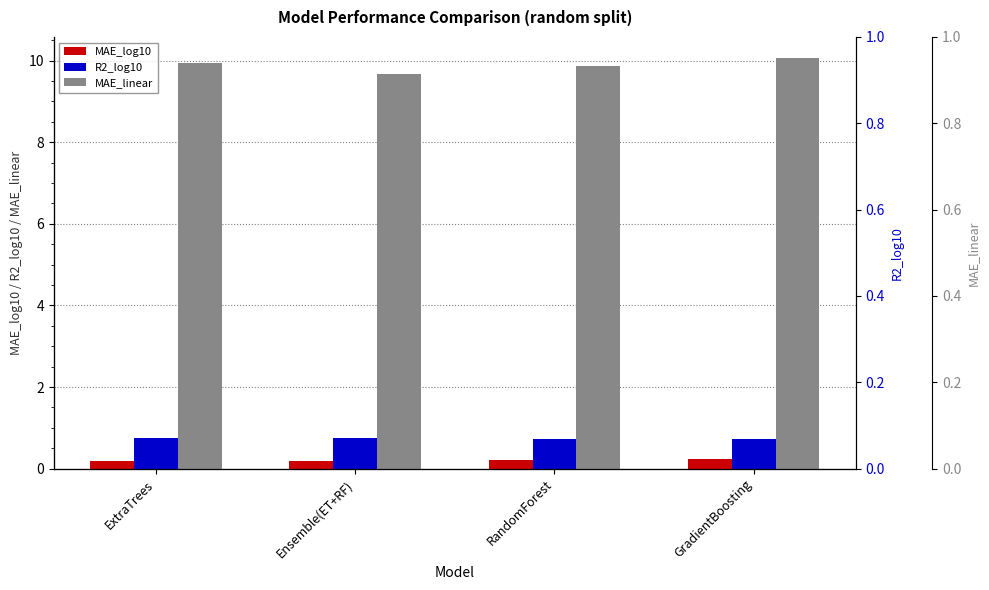

Which has a higher value, GradientBoosting or RandomForest?

GradientBoosting